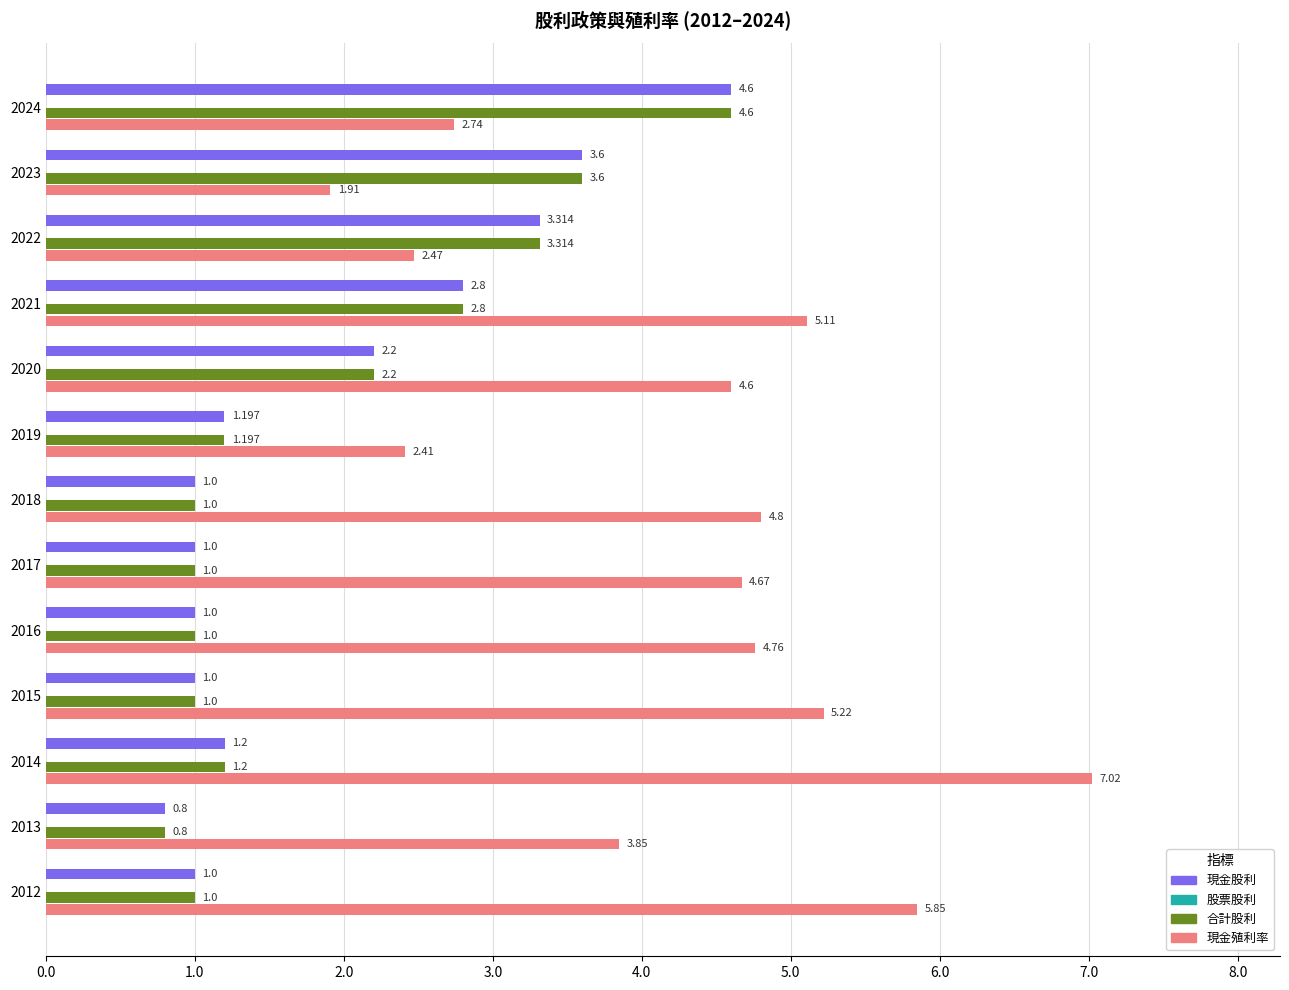

Between 2019 and 2013, which series saw the biggest shift?

現金殖利率